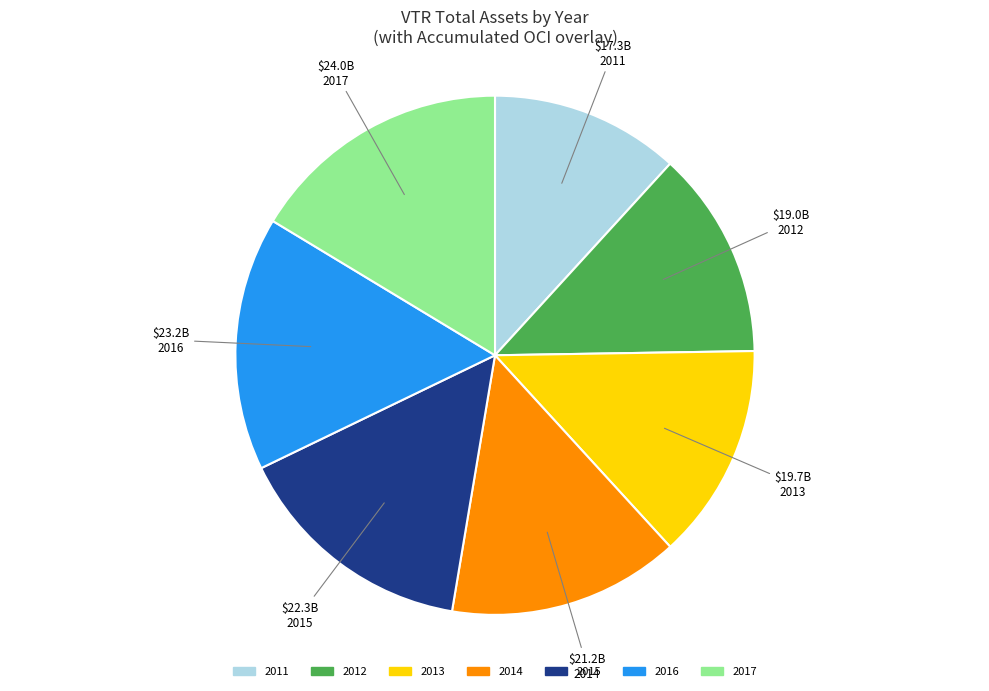

Which category has the biggest portion of the pie?

2017